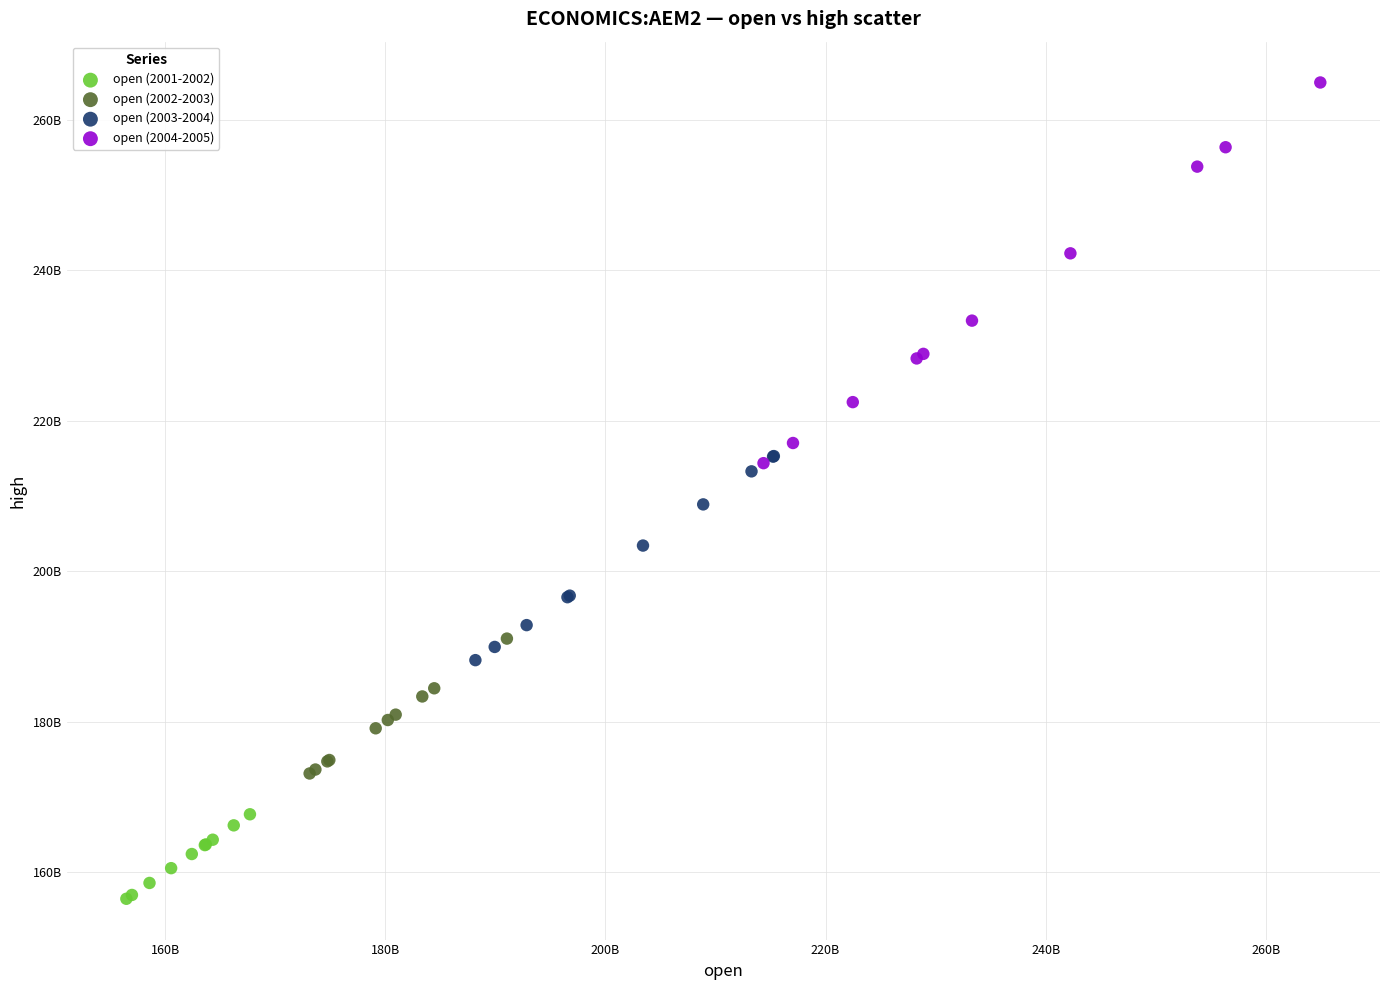

Which series reaches the minimum Y coordinate?

open (2001-2002)